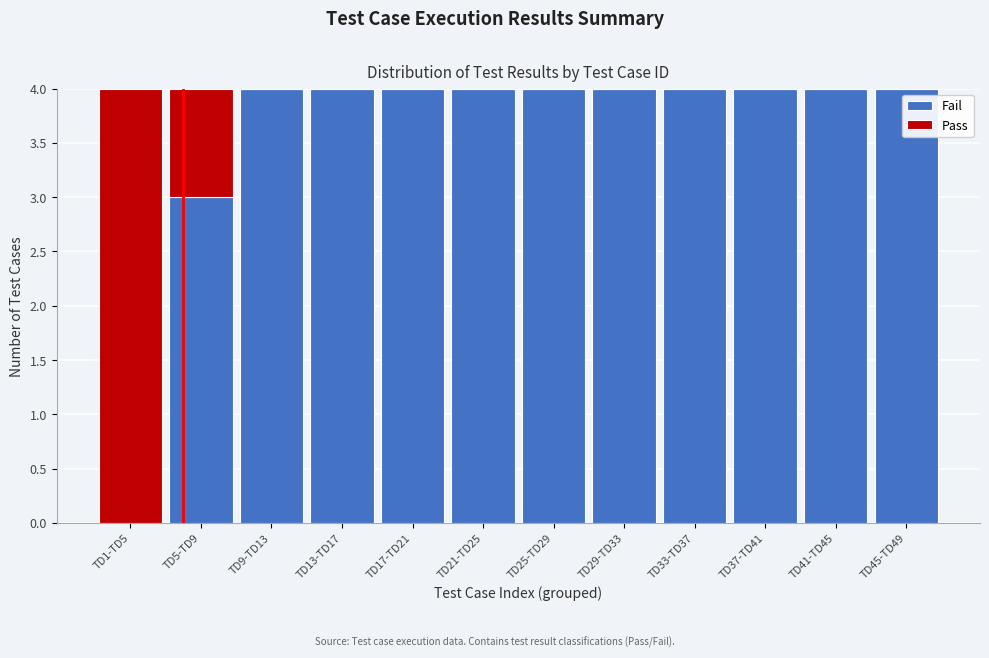

Reading left to right, list the values for the Fail series.

TD1-TD5=0	TD5-TD9=3	TD9-TD13=4	TD13-TD17=4	TD17-TD21=4	TD21-TD25=4	TD25-TD29=4	TD29-TD33=4	TD33-TD37=4	TD37-TD41=4	TD41-TD45=4	TD45-TD49=4